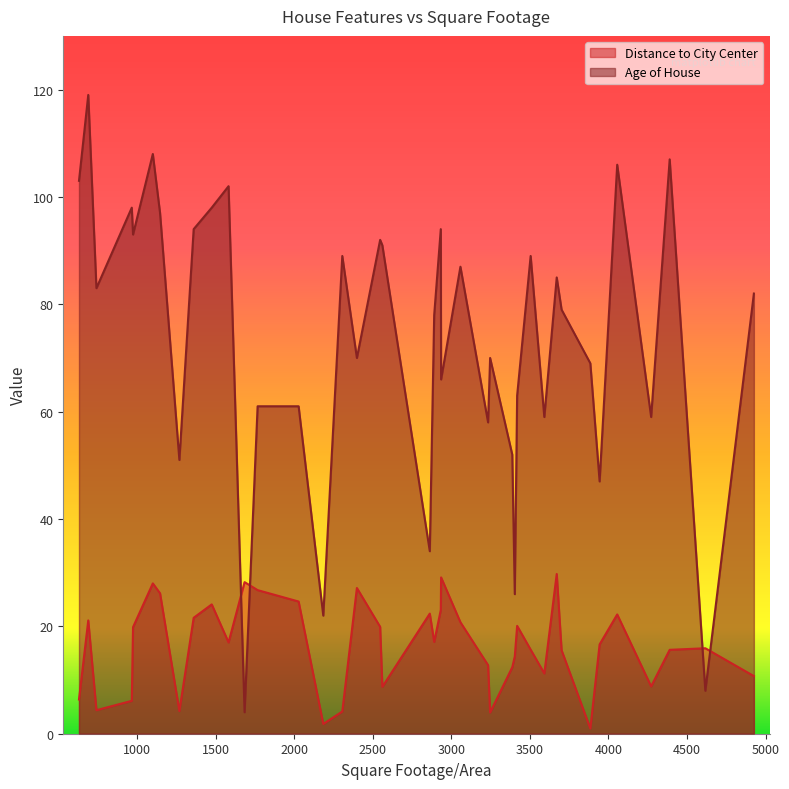

Which category has the lowest value across all series?

3885